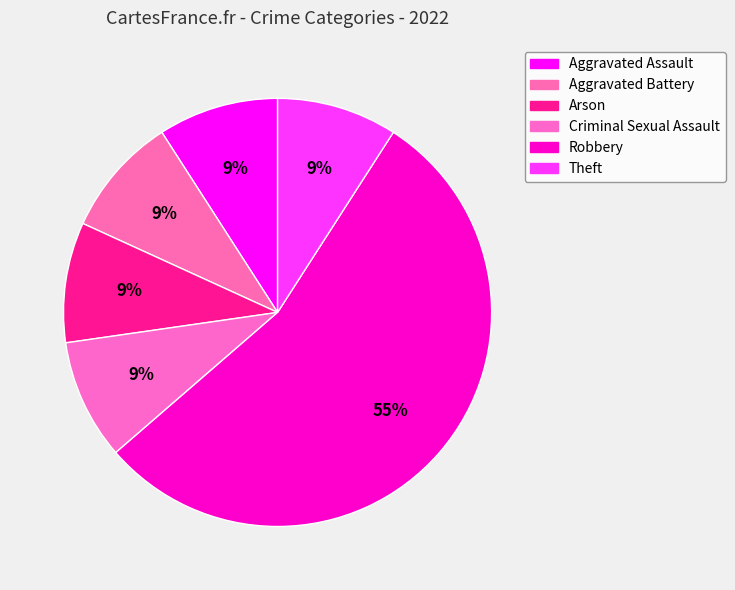

What portion of the pie excludes Criminal Sexual Assault?

90.9%